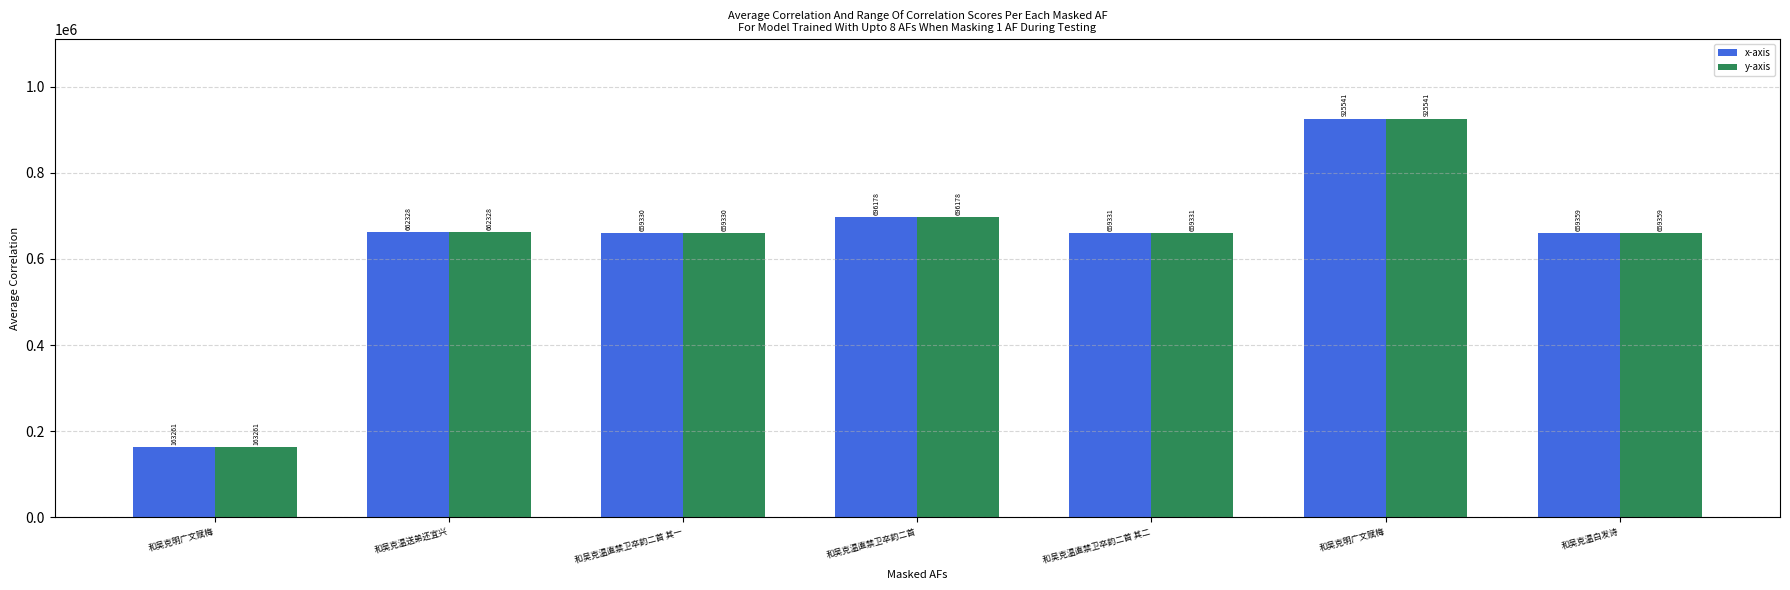

At which label does y-axis reach its minimum?

和吴克明广文赋梅